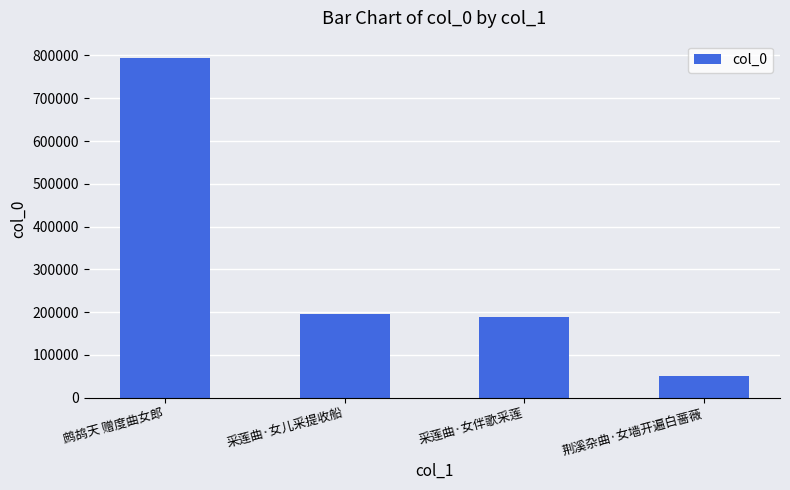

Where does the data first go above 196562?

鹧鸪天 赠度曲女郎